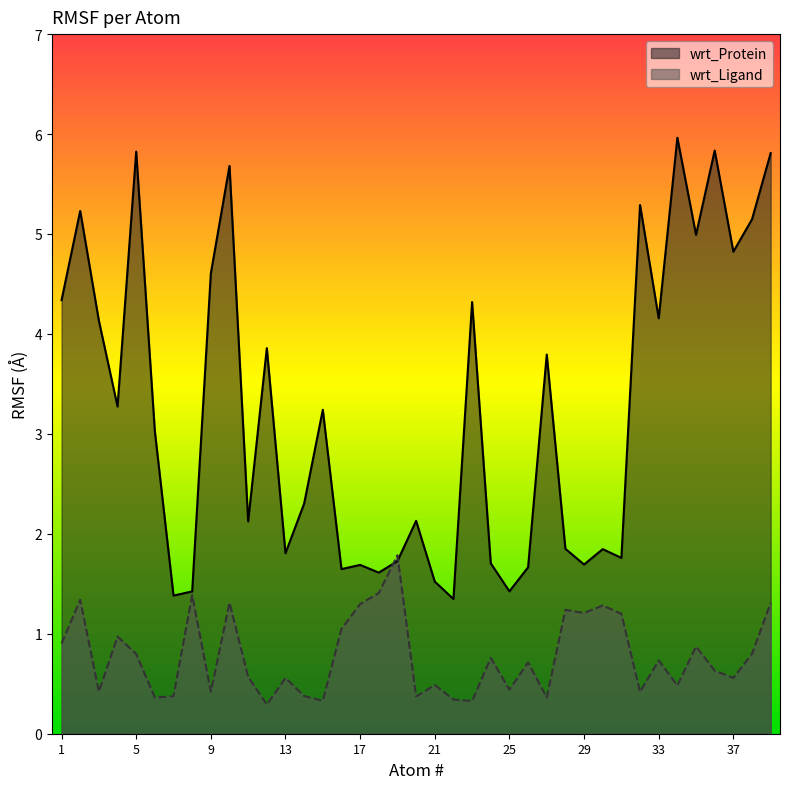

Which series ends up on top after the final intersection of wrt_Ligand and wrt_Protein?

wrt_Protein